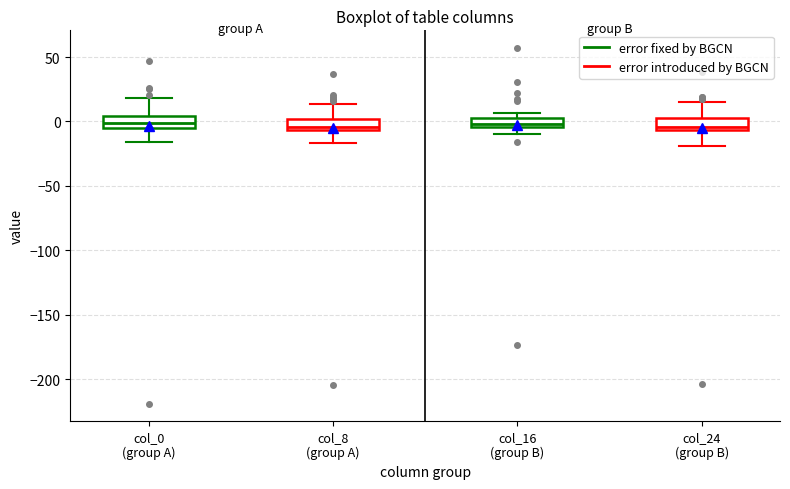

Where is the upper edge of the box for col_8 (group A) on the y-axis? The values are not printed on the chart, so give them approximately, as read against the axis.

0